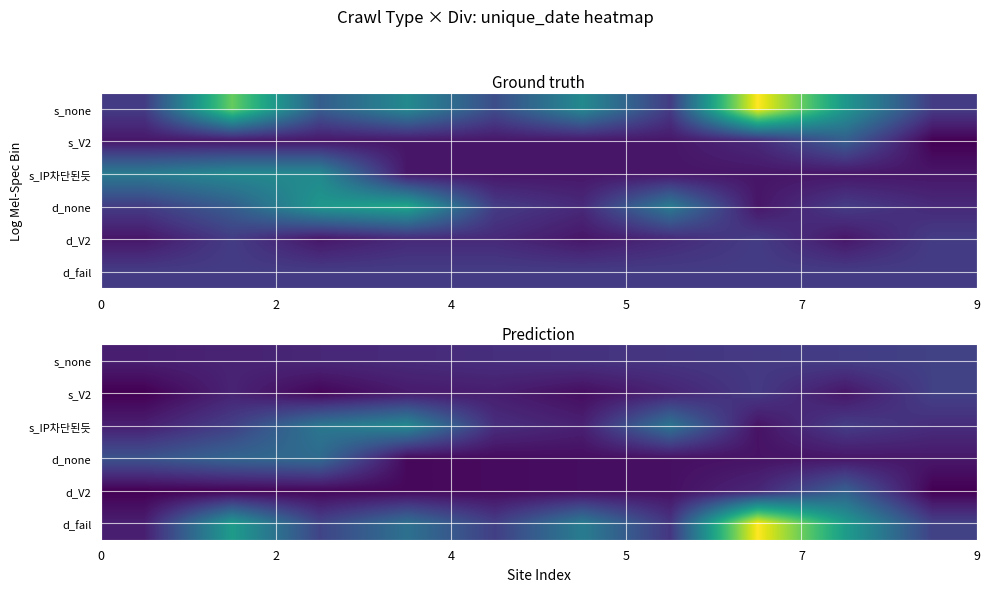

At how many categories does at least one series exceed 5?

10